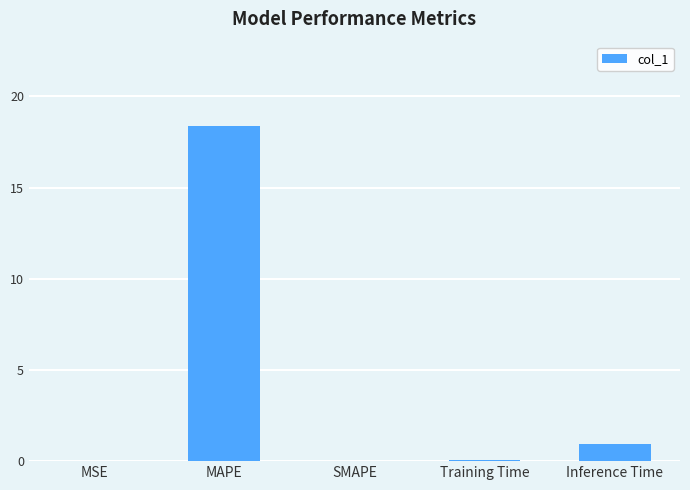

Where is the data nearest to the value 9?

Inference Time